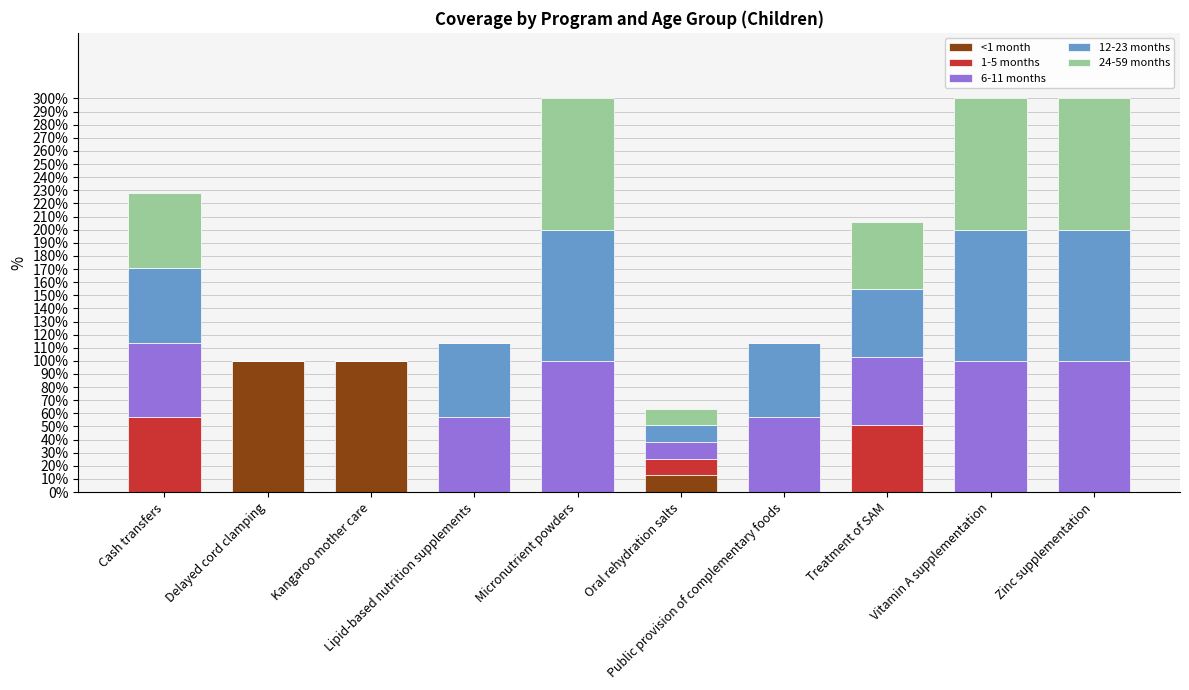

What is the total value across all series at Kangaroo mother care?

1.0